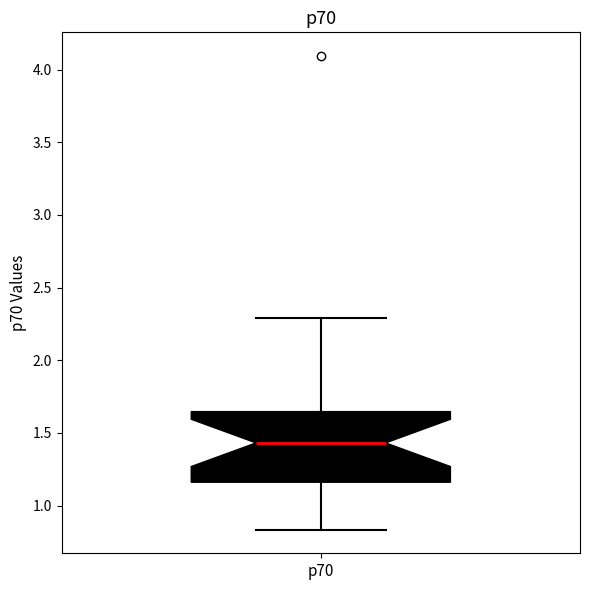

Where is the upper edge of the box for p70 on the y-axis? The values are not printed on the chart, so give them approximately, as read against the axis.

1.65